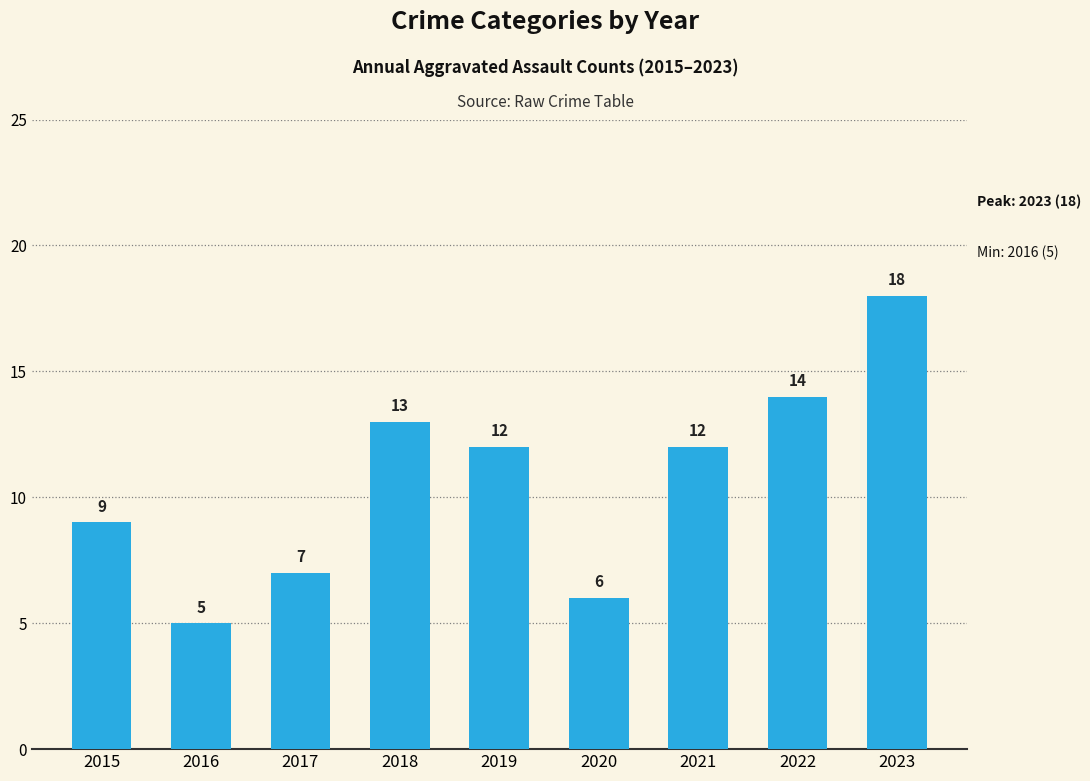

What is the difference between the values at 2017 and 2019?

5